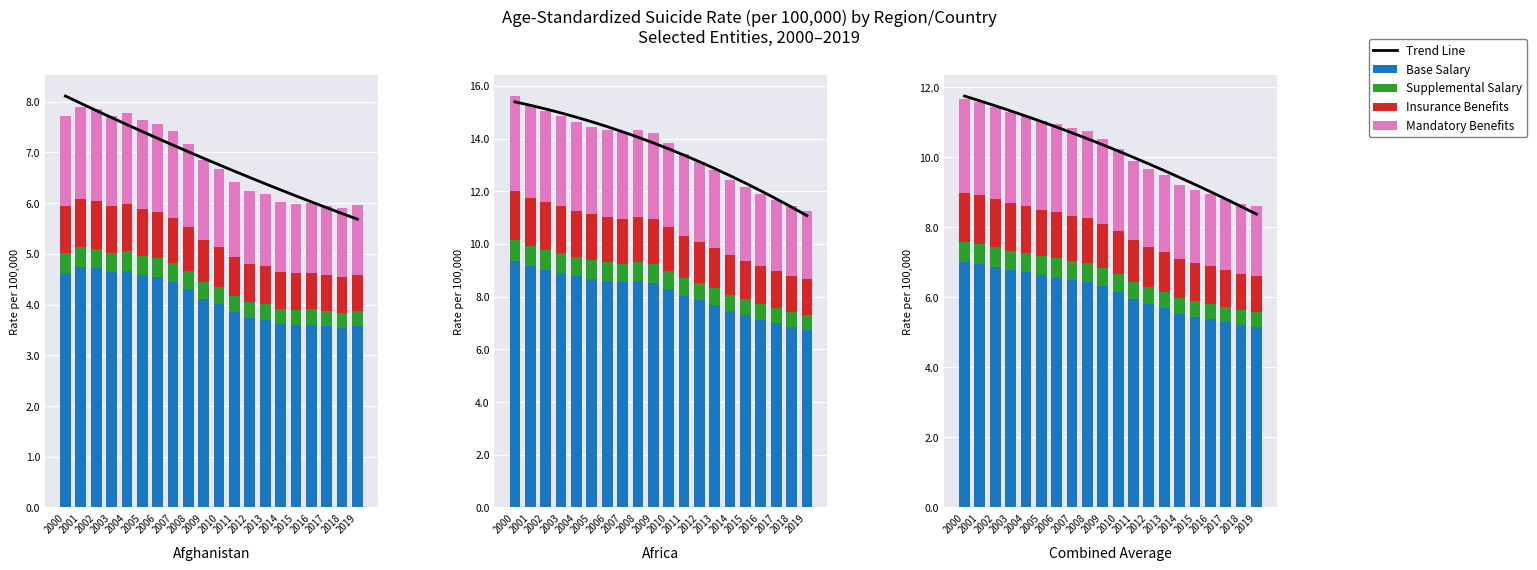

How many series are shown in this chart?

5